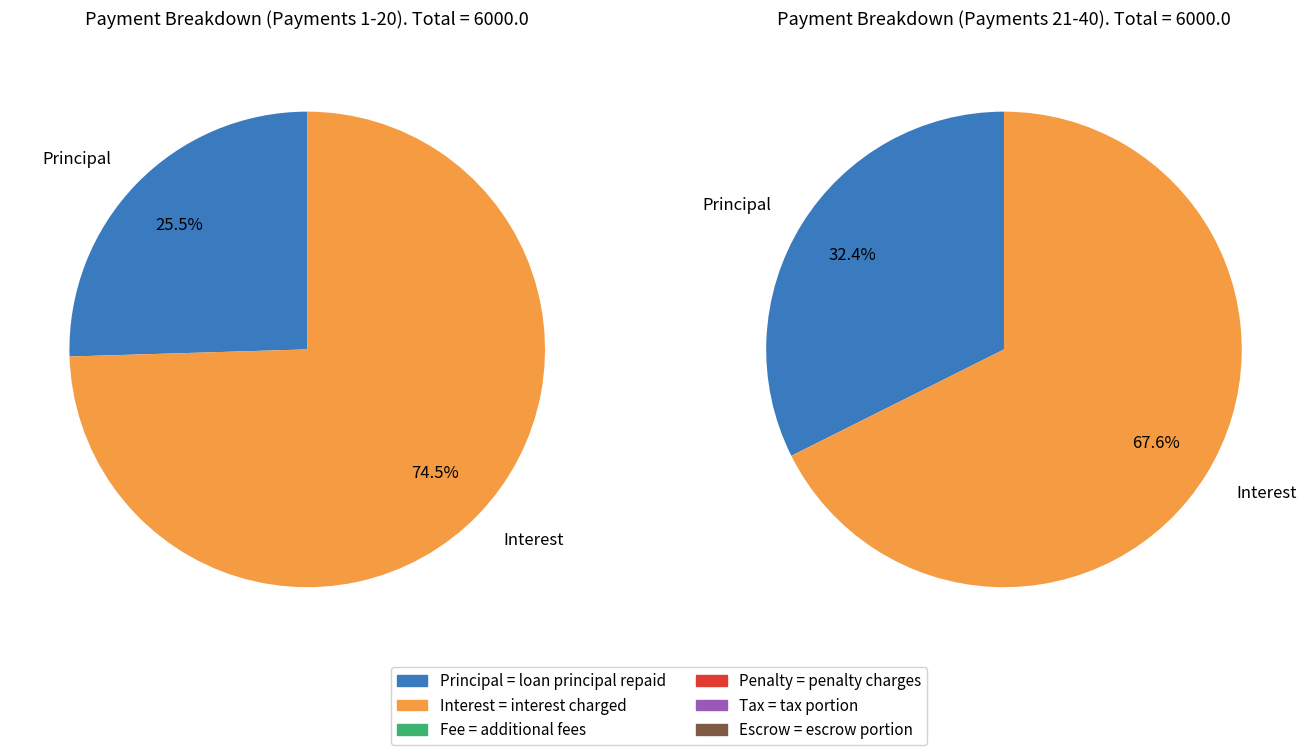

Does 28 represent more than half of the total?

No